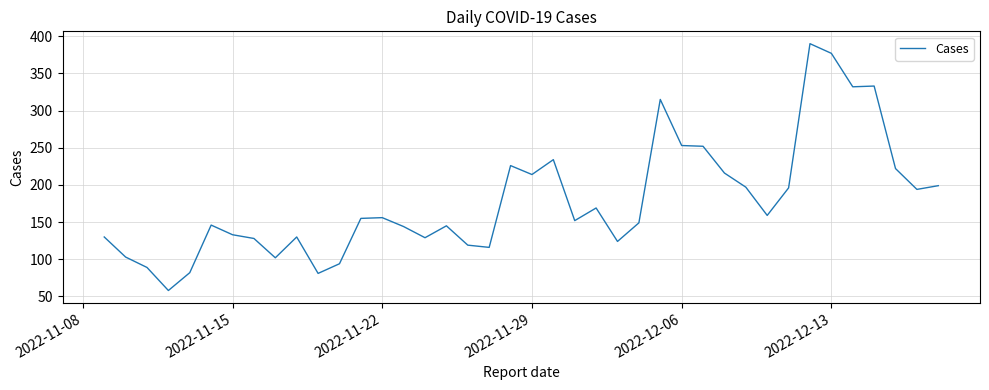

What is the difference between the maximum and minimum values?

332